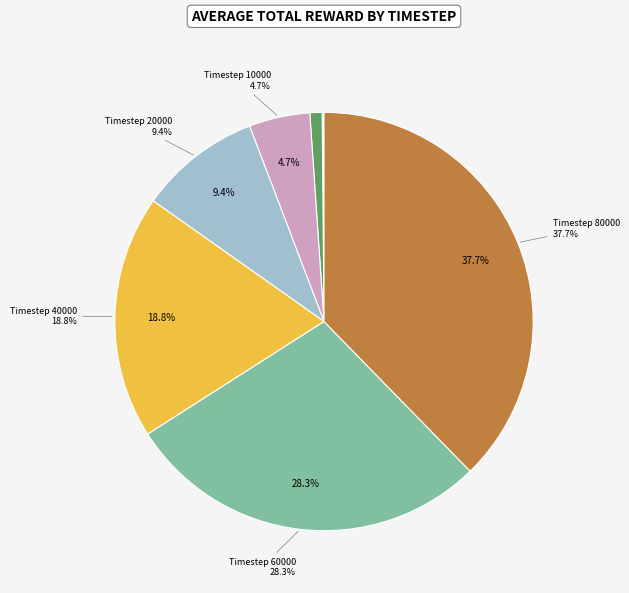

Is there any slice that represents more than half of the pie?

No